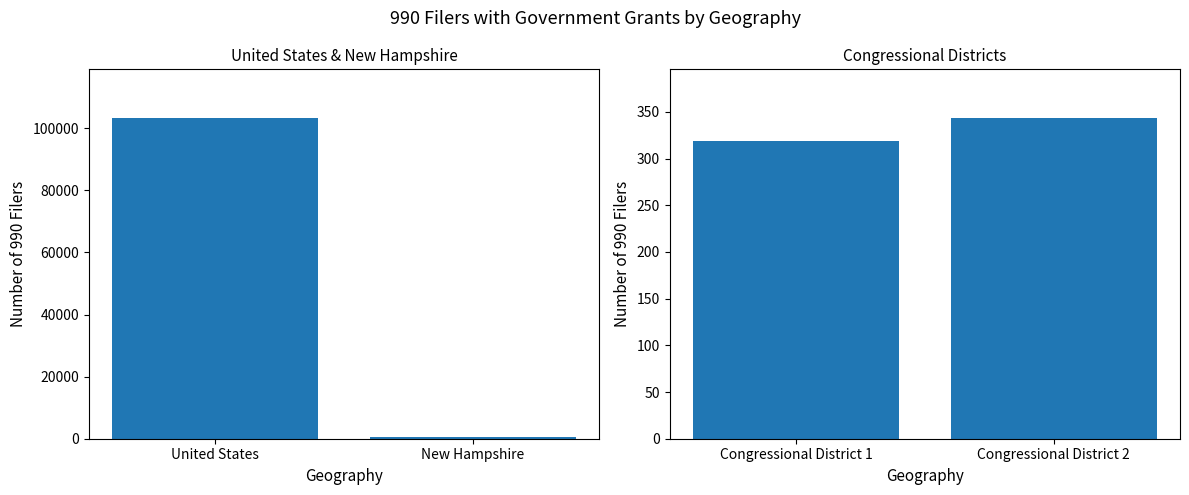

How many values are between 319 and 344?

2